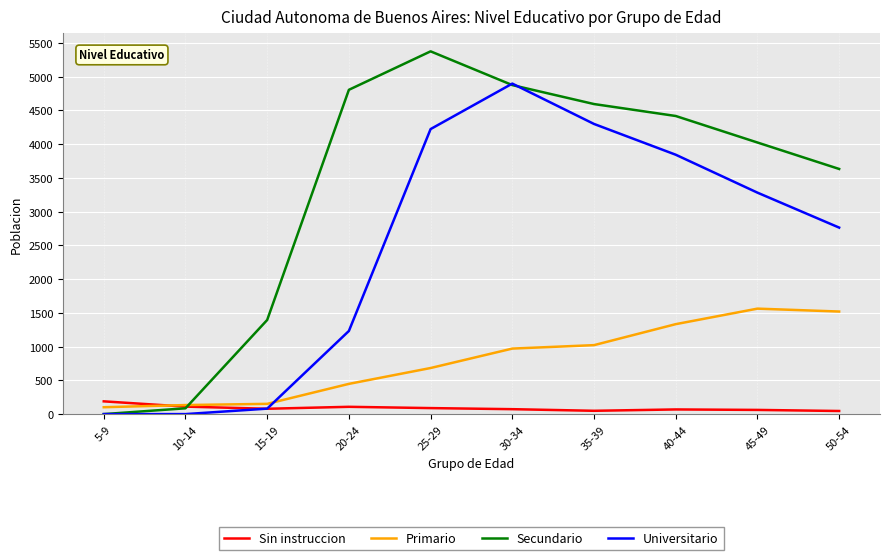

True or false: Universitario has a value of 3098 at 30-34.

False